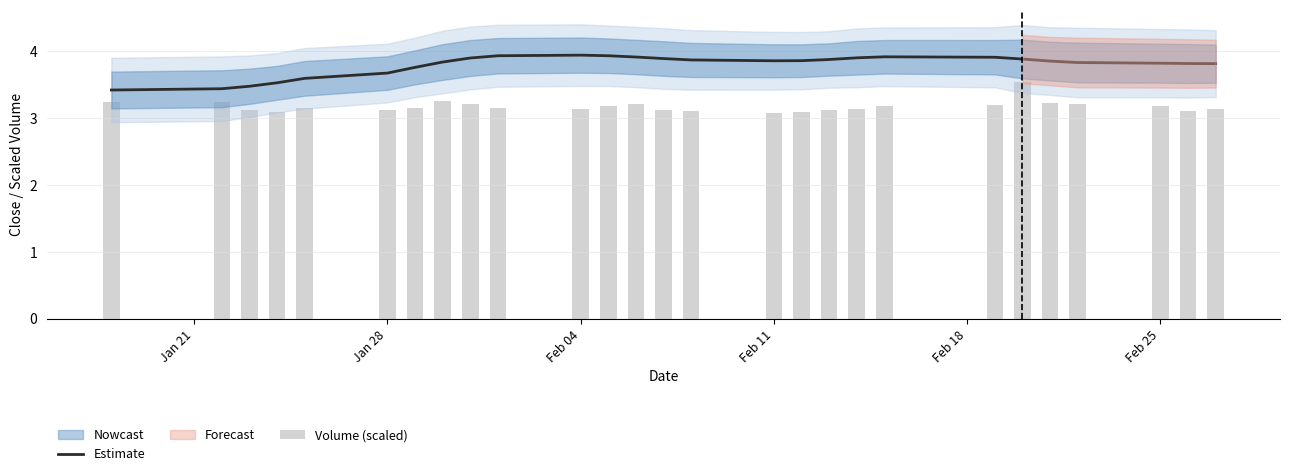

What is the highest value of the Volume (scaled) series?

3.5